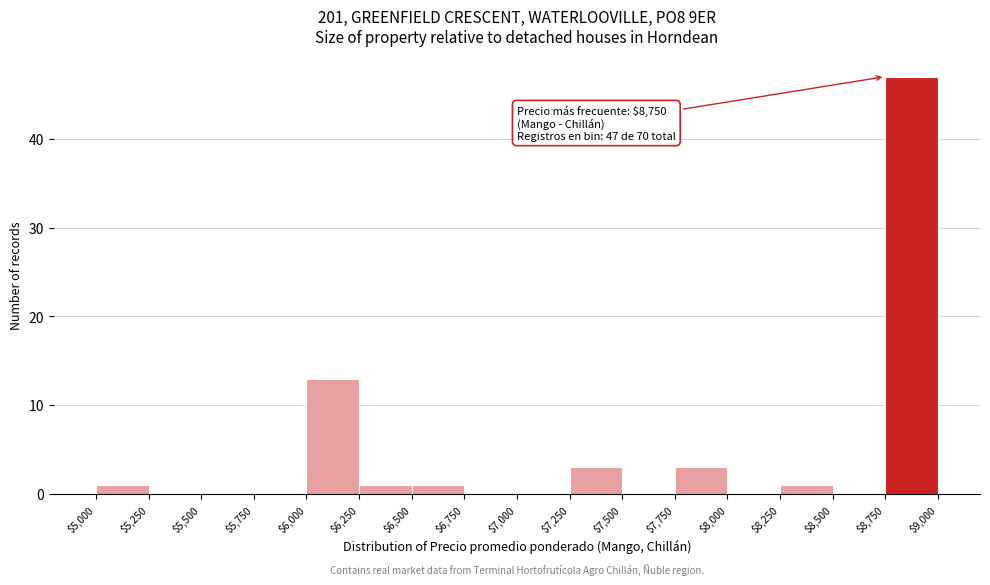

Over which range of the x-axis is the bar tallest?

$8,750 to $9,000